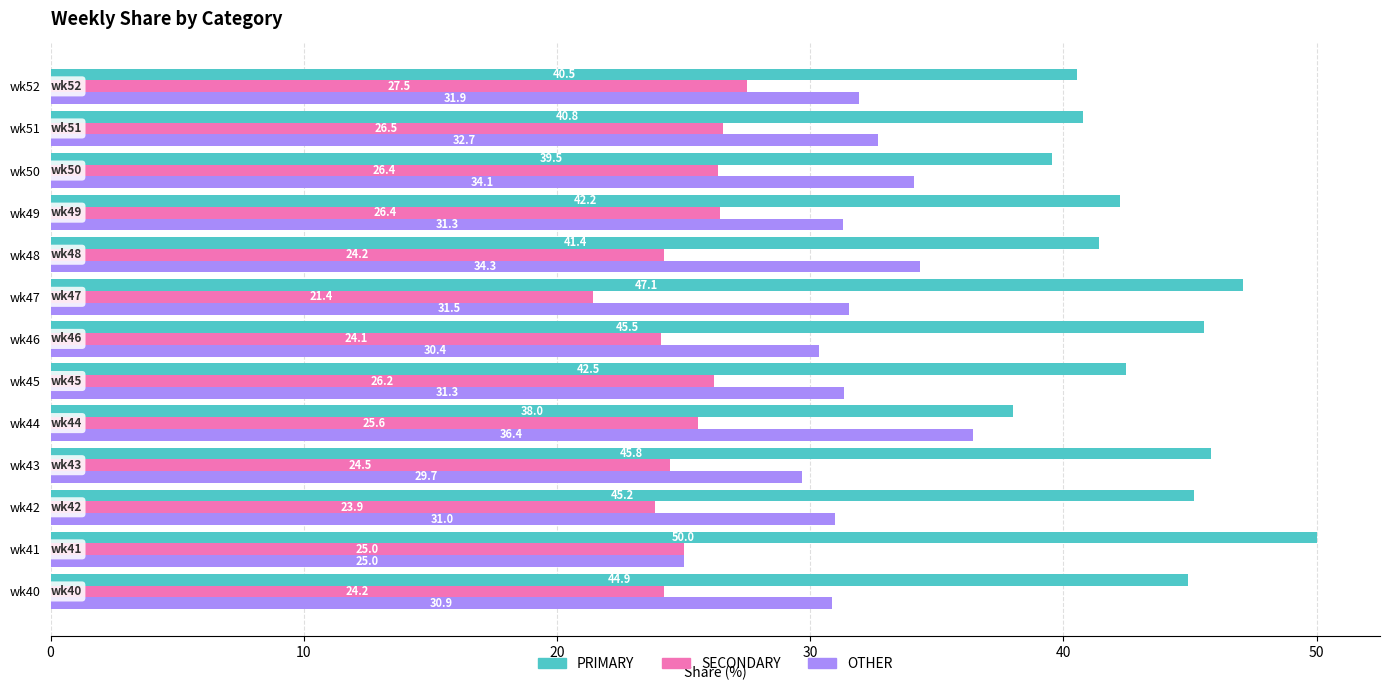

True or false: SECONDARY has a value of 24.2 at wk48.

True